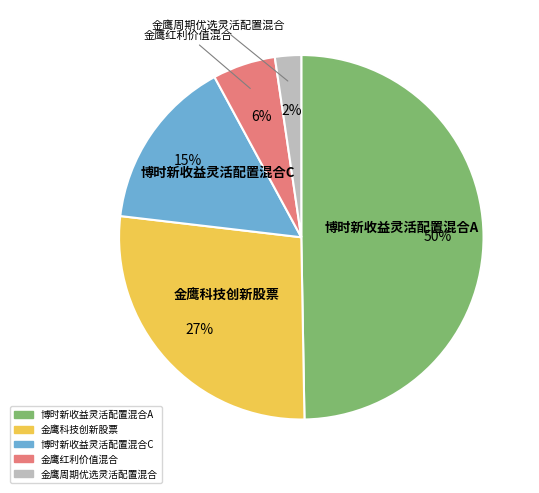

Is the sum of 金鹰科技创新股票 and 博时新收益灵活配置混合A greater than half?

Yes